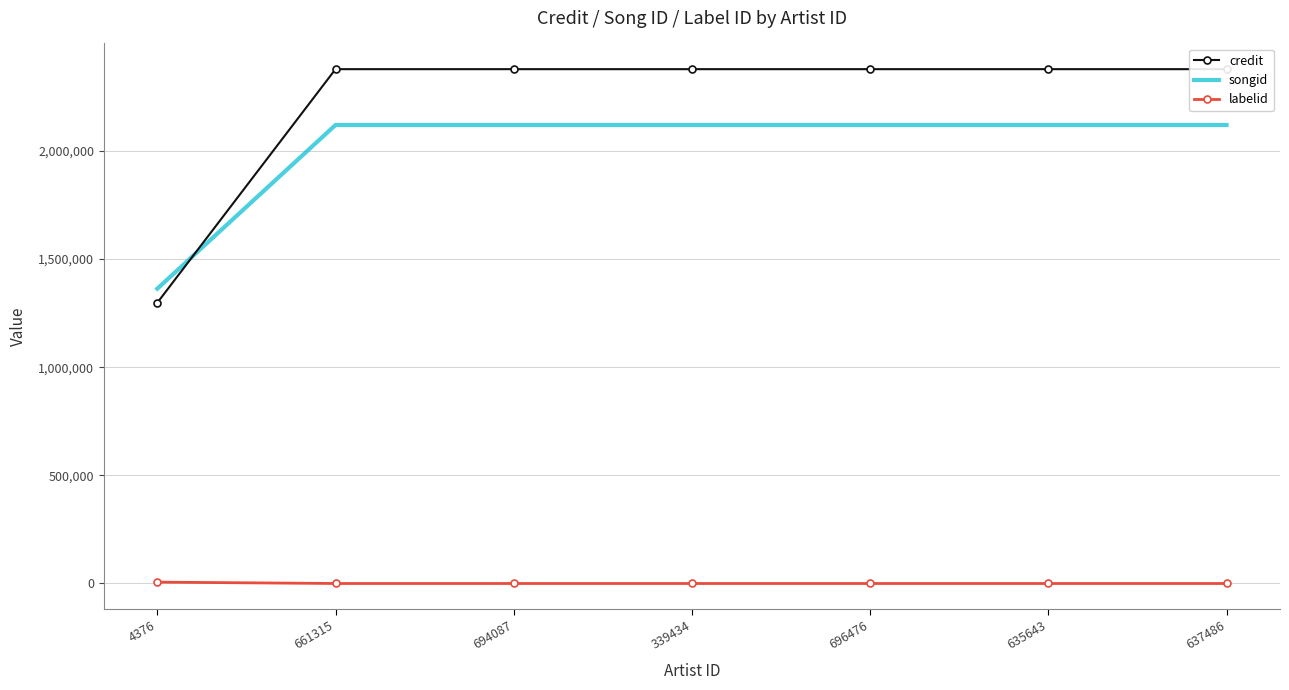

Reading left to right, what are all the values shown in this chart?

credit: 4376=1297749	661315=2377543	694087=2377543	339434=2377543	696476=2377543	635643=2377543	637486=2377543
songid: 4376=1362711	661315=2119448	694087=2119448	339434=2119448	696476=2119448	635643=2119448	637486=2119448
labelid: 4376=6310	661315=-1	694087=-1	339434=-1	696476=-1	635643=-1	637486=-1